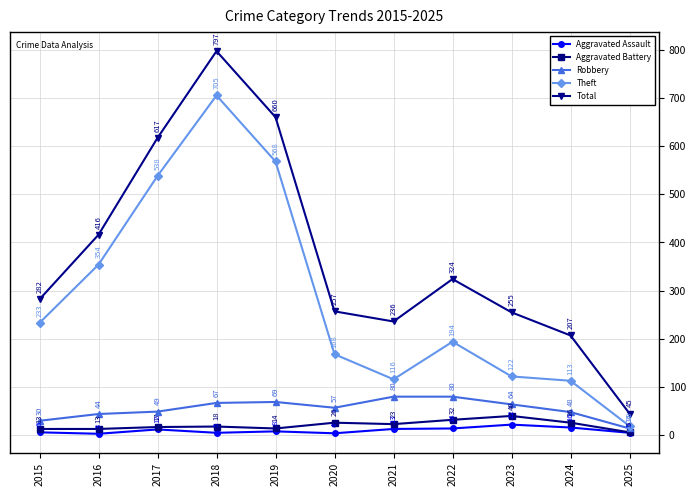

Between 2017 and 2024, which series saw the biggest shift?

Theft